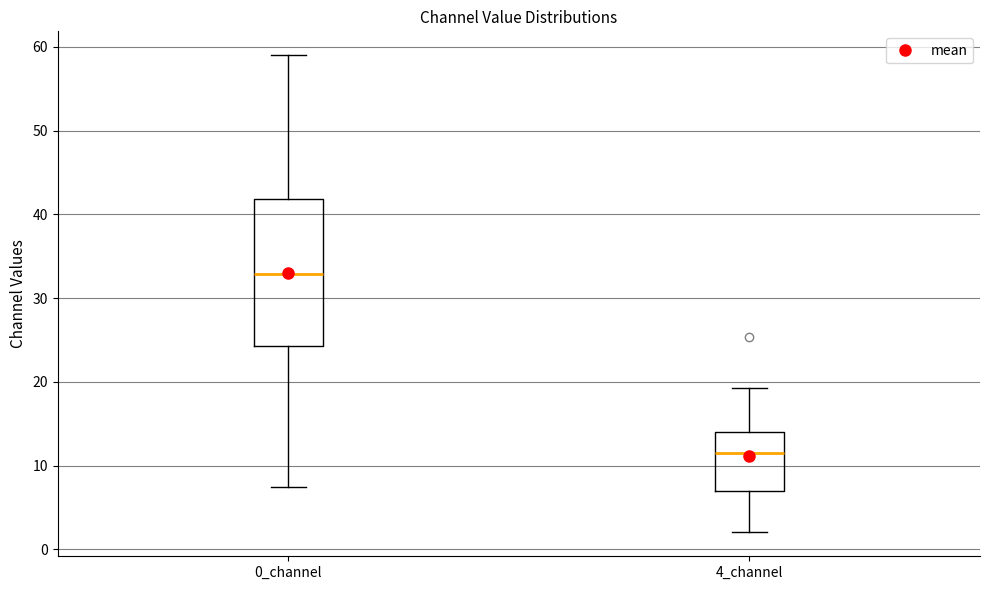

Reading left to right, transcribe this box plot: for each box, give where its median line is, the range the box spans, and where its two whiskers end, as read against the y-axis. The values are not printed on the chart, so give them approximately, as read against the axis.

0_channel: median 33, box 24 to 42, whiskers 7 to 59
4_channel: median 12, box 7 to 14, whiskers 2 to 19